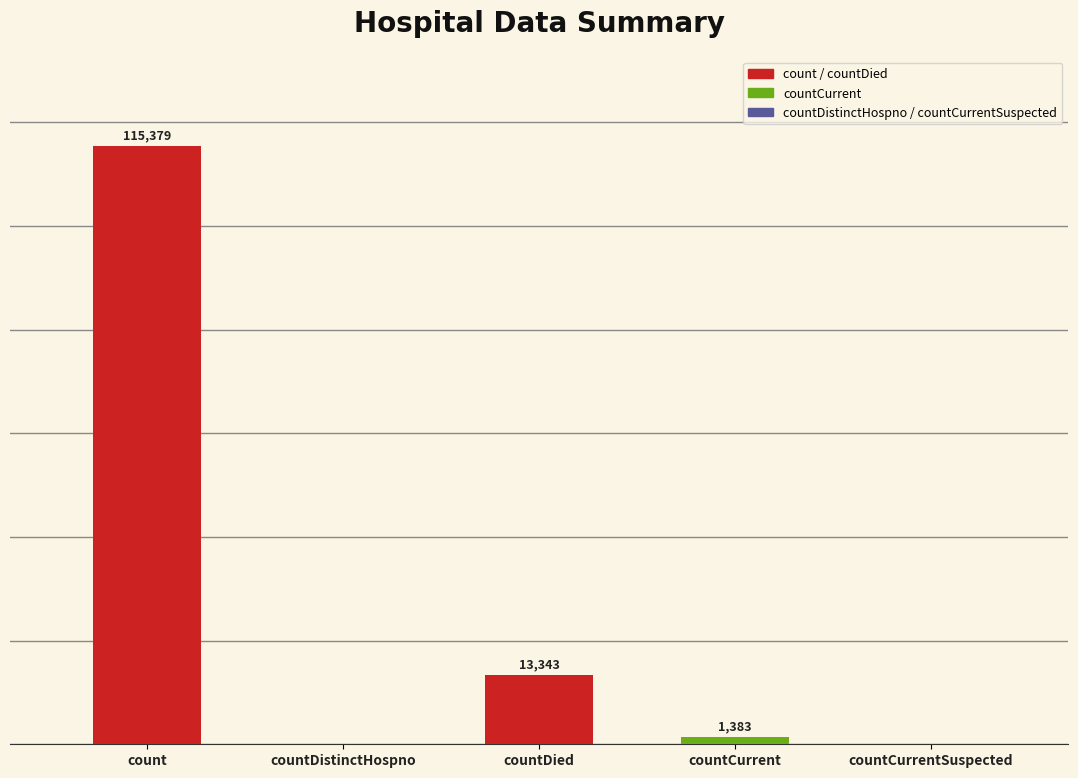

Where is the data nearest to the value 57689?

countDied